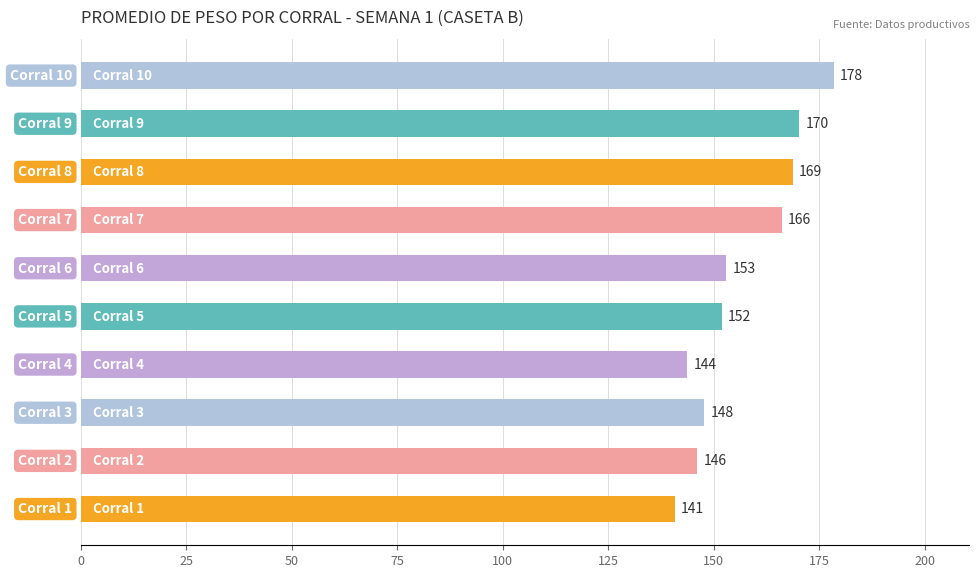

What is the average value?

156.7